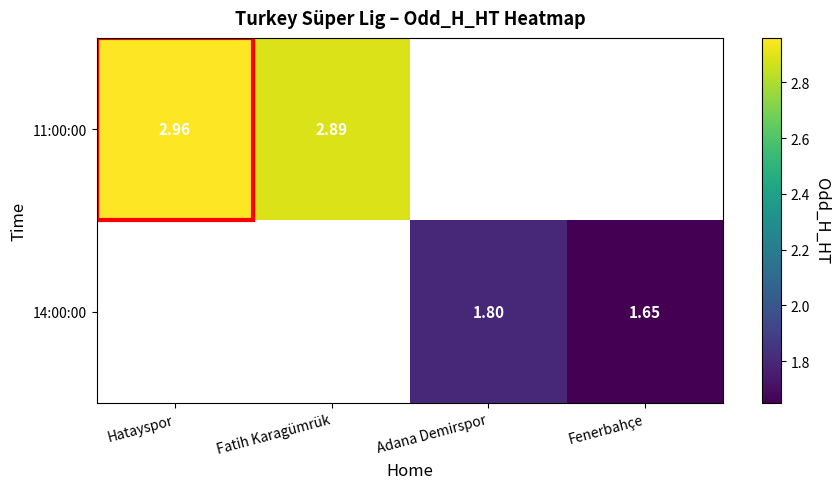

Is the value of 11:00:00 at Adana Demirspor greater than the value of 14:00:00 at Hatayspor?

No